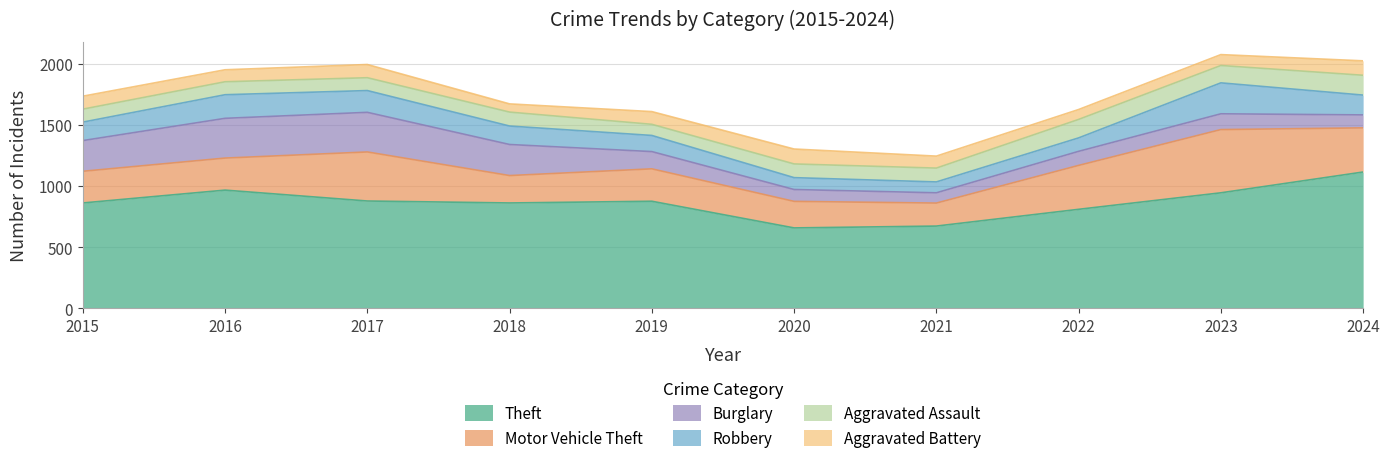

True or false: Theft and Burglary intersect in this chart.

False